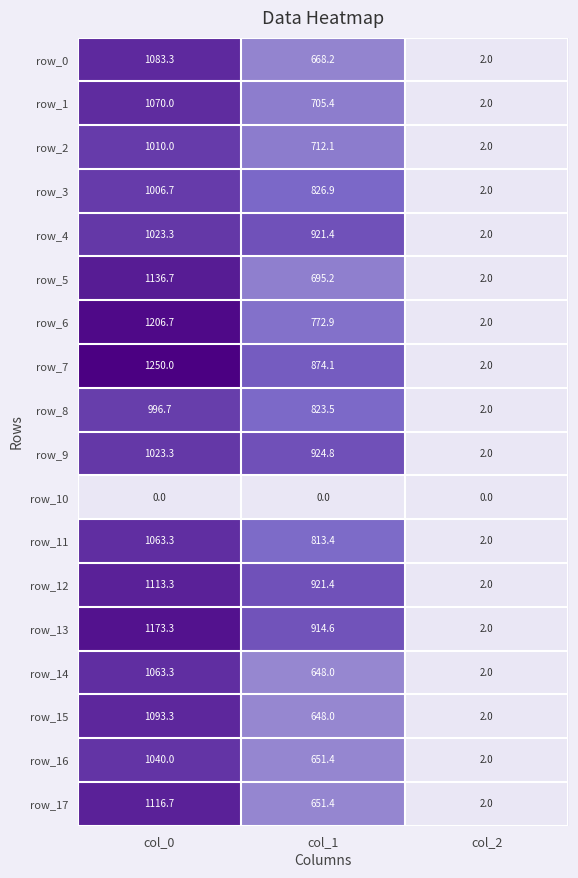

Which series has the largest total across all categories?

row_7